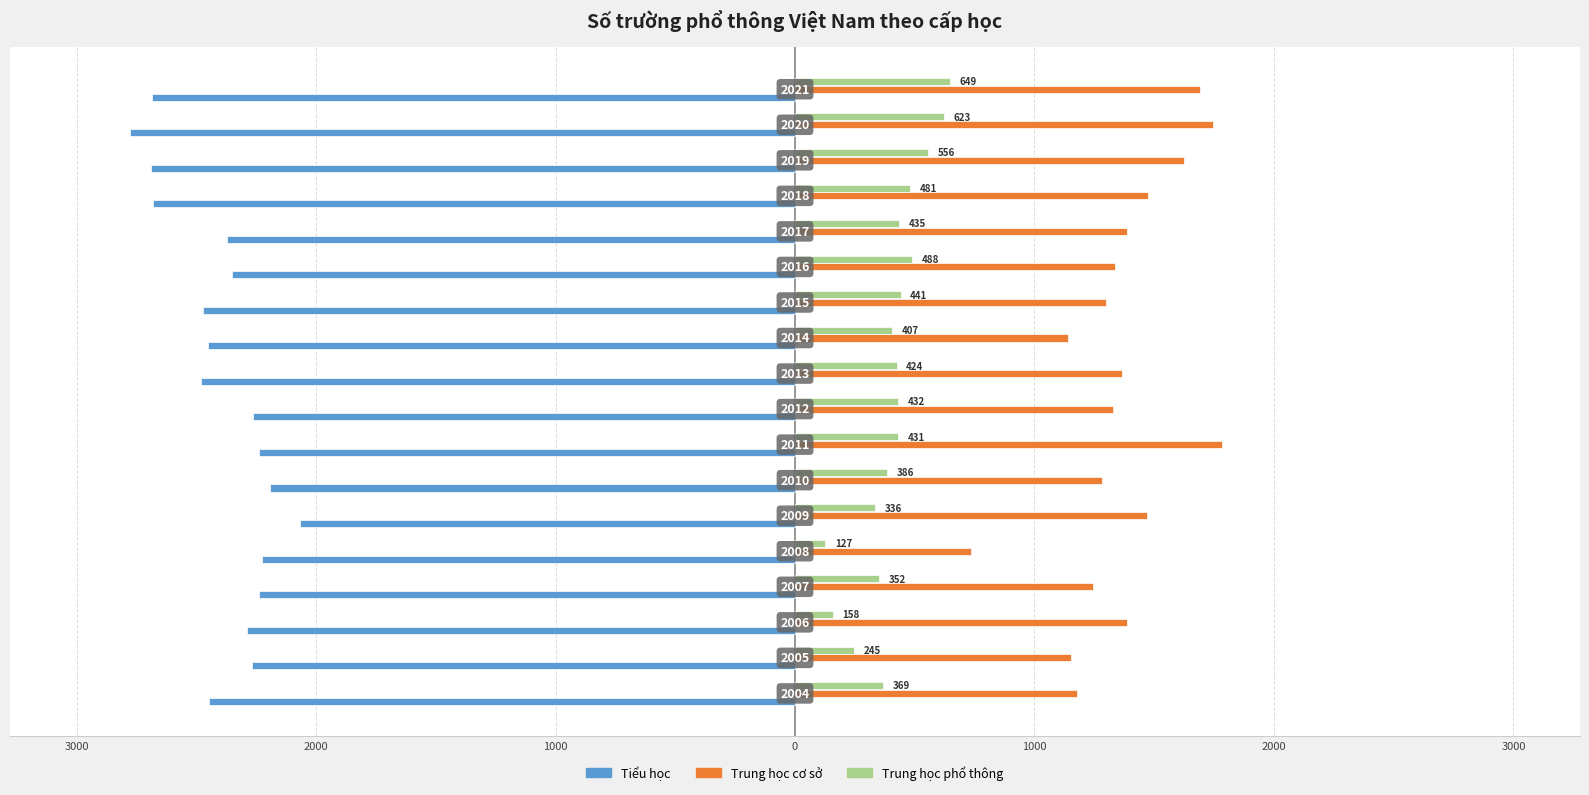

Which series has the widest spread of values?

Trung học cơ sở